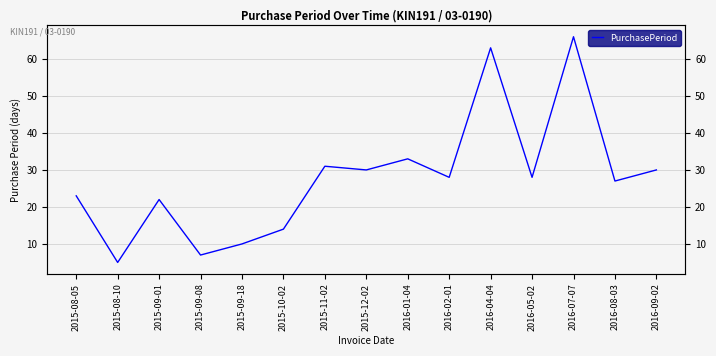

Where is the first local minimum?

2015-08-10